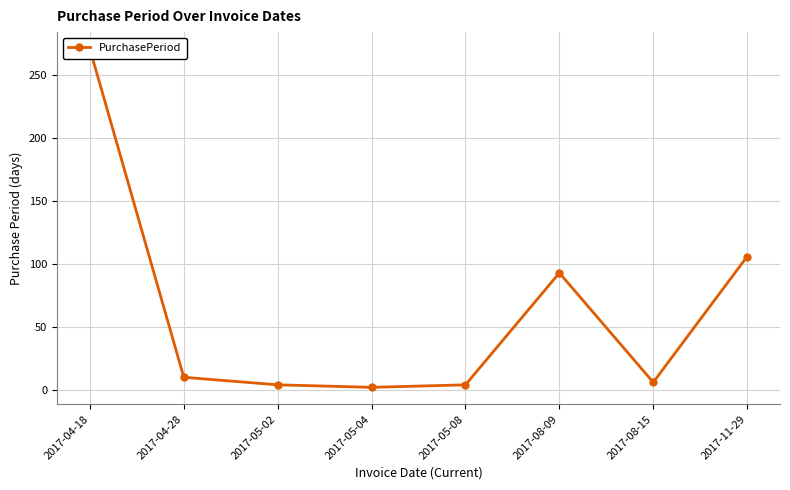

What is the value of the 2nd point from the left?

10